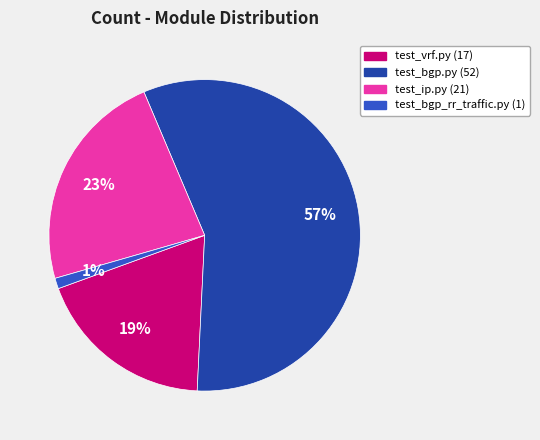

Does any single category account for the majority?

Yes